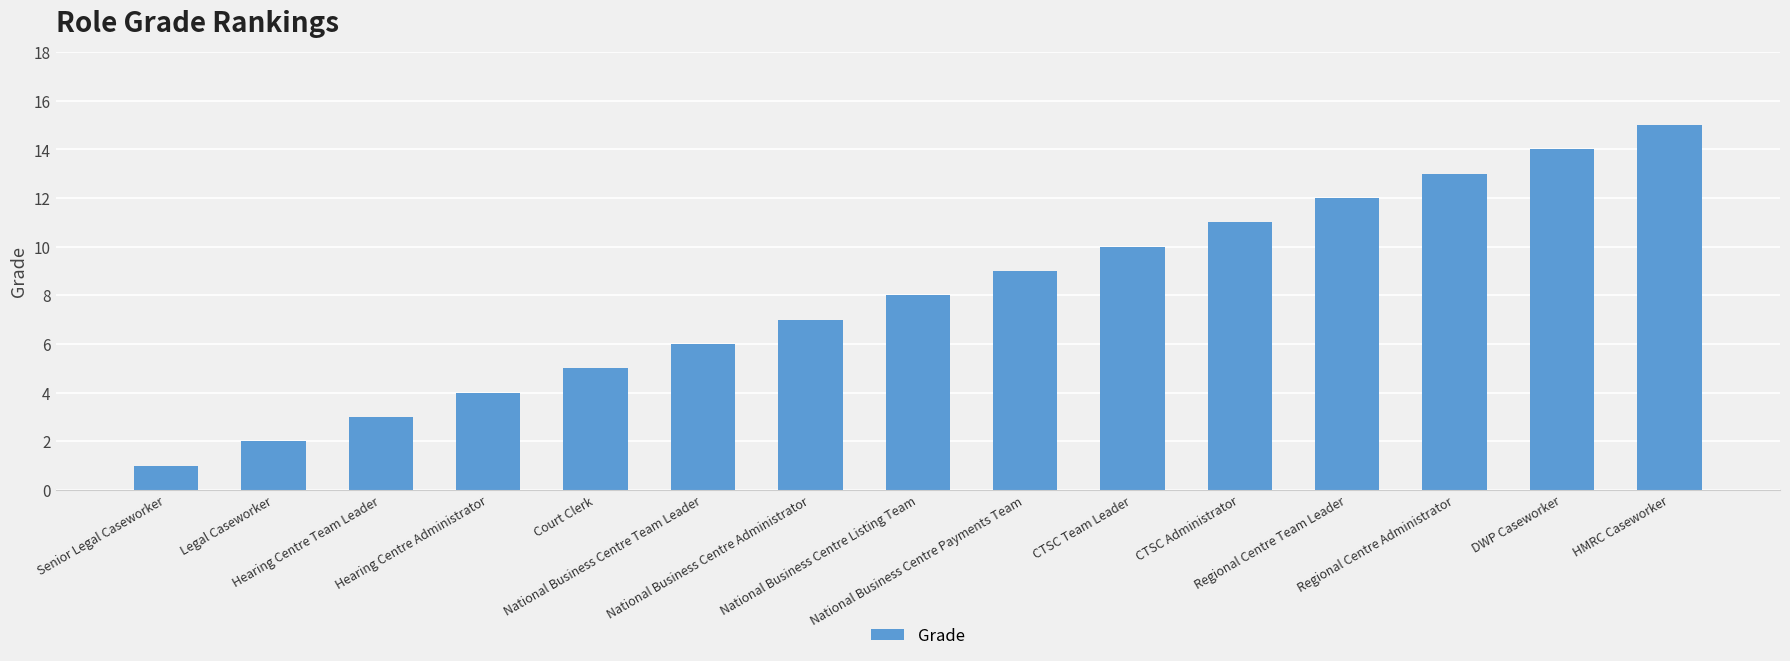

What is the change in value from Senior Legal Caseworker to HMRC Caseworker?

+14